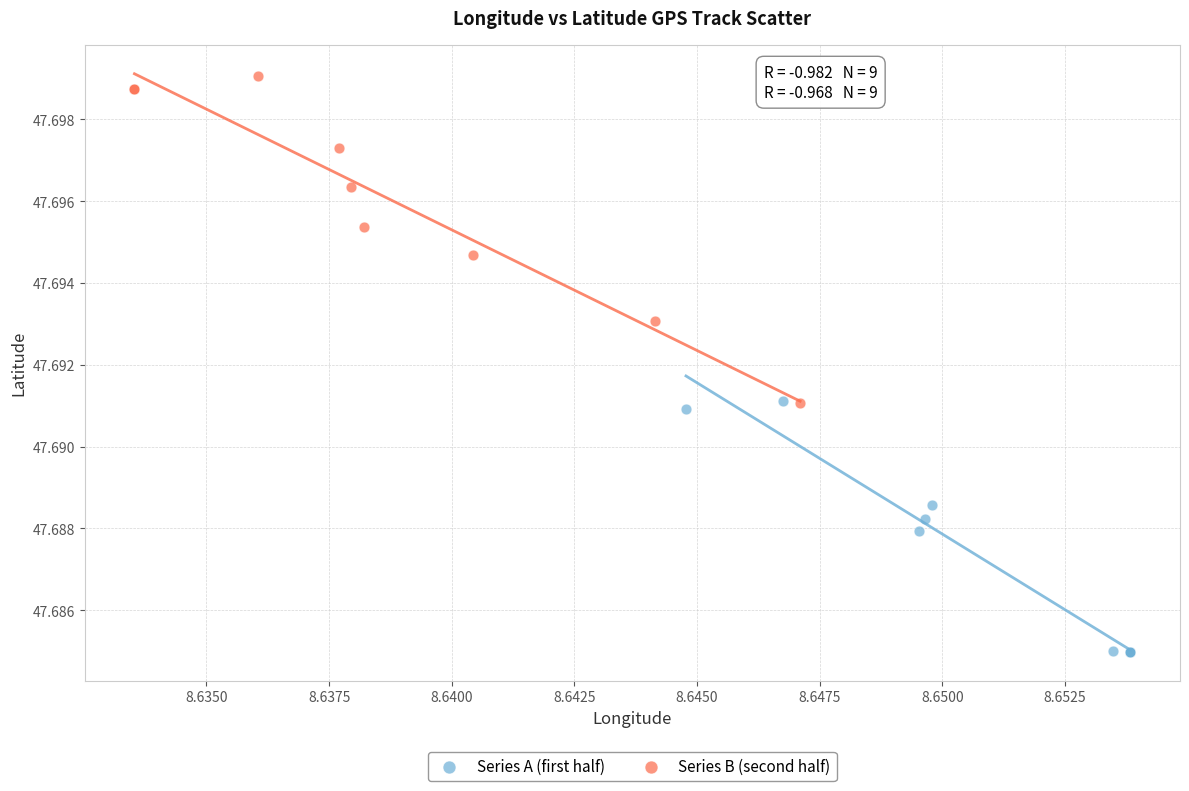

What are all the series names shown in the legend?

Series A (first half), Series B (second half)